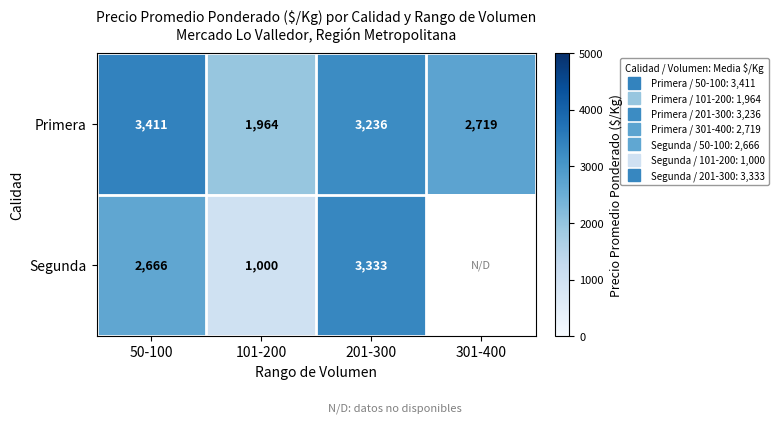

Rank the series at 201-300 from highest to lowest value.

Segunda, Primera